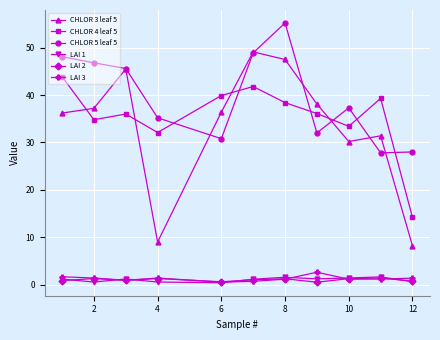

True or false: LAI 3 and CHLOR 5 leaf 5 cross at least once.

False